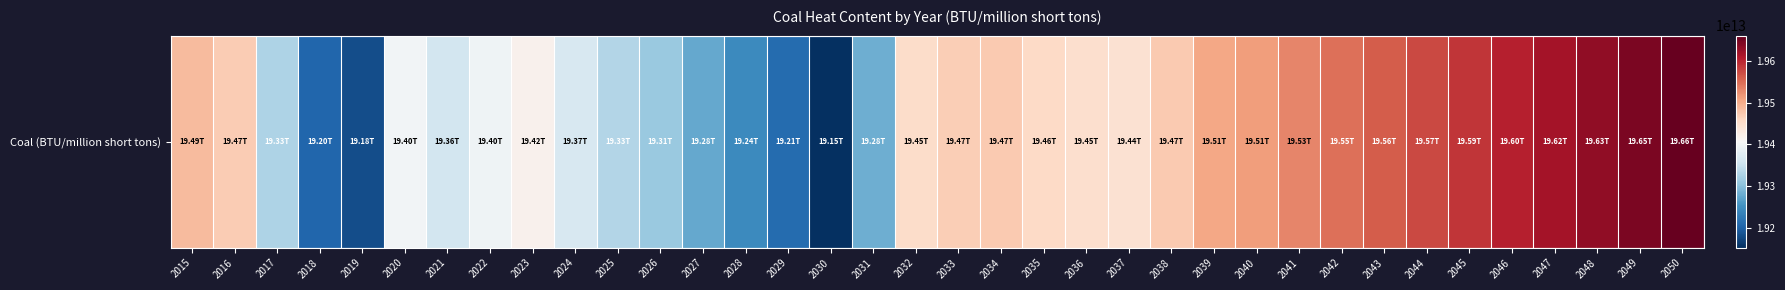

Reading right to left, extract all data points from this chart.

2050=19661271175757	2049=19646848763636	2048=19632426351515	2047=19618003939393	2046=19603581527272	2045=19589159115151	2044=19574736703030	2043=19560314290909	2042=19545891878787	2041=19531469466666	2040=19513538000000	2039=19505587000000	2038=19473761000000	2037=19444700000000	2036=19448553000000	2035=19457369000000	2034=19473200000000	2033=19470060000000	2032=19453402000000	2031=19281292000000	2030=19151665000000	2029=19210739000000	2028=19243832000000	2027=19276178000000	2026=19312370000000	2025=19332066000000	2024=19366198000000	2023=19416988000000	2022=19396339000000	2021=19360611000000	2020=19400303000000	2019=19179859000000	2018=19204224000000	2017=19328623000000	2016=19471087000000	2015=19487677000000